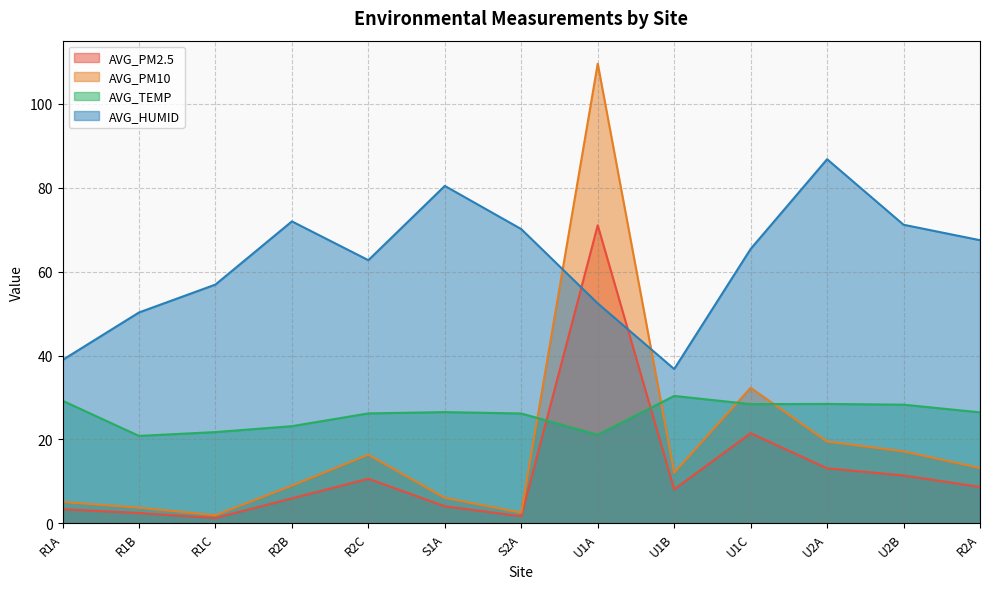

What is the total value across all series at R2C?

115.9